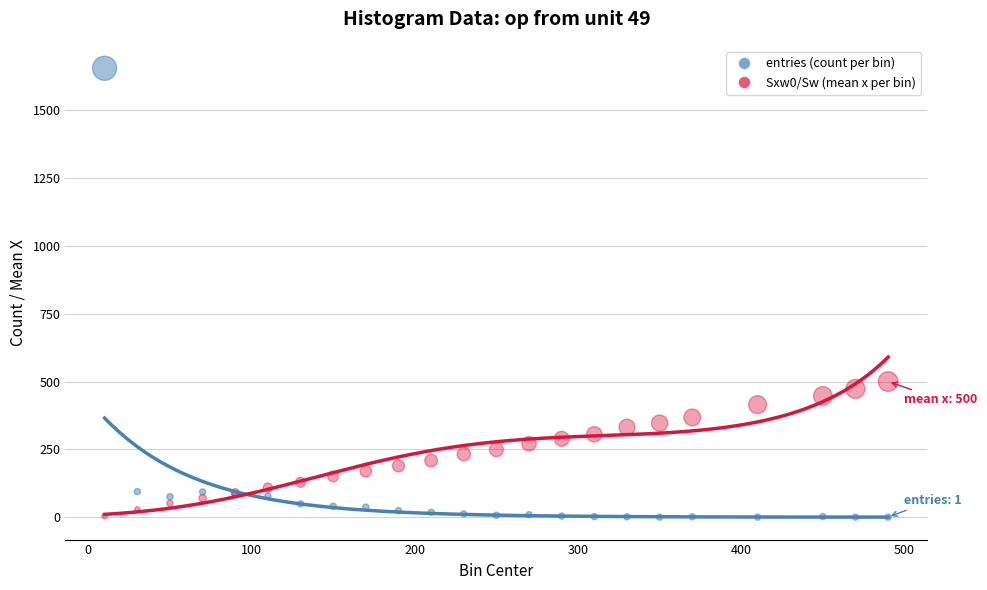

Across all series, what Y value is closest to 827?

500.0